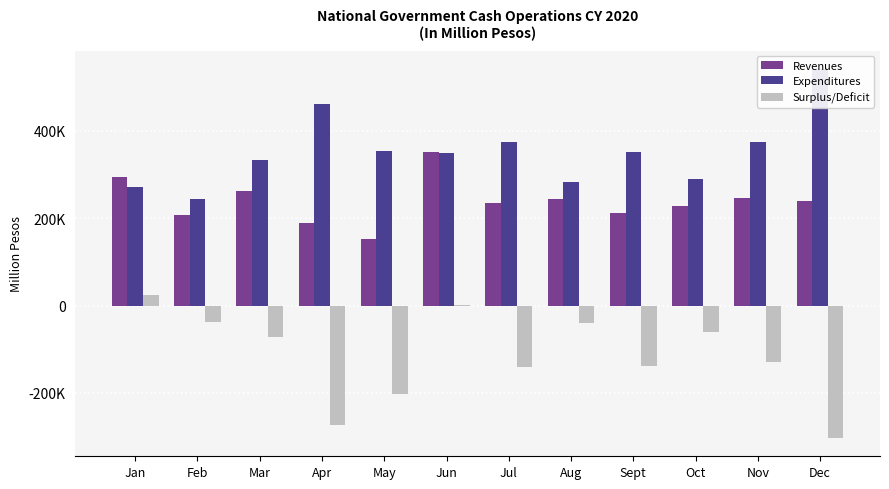

How many negative values does the Surplus/Deficit series have?

10